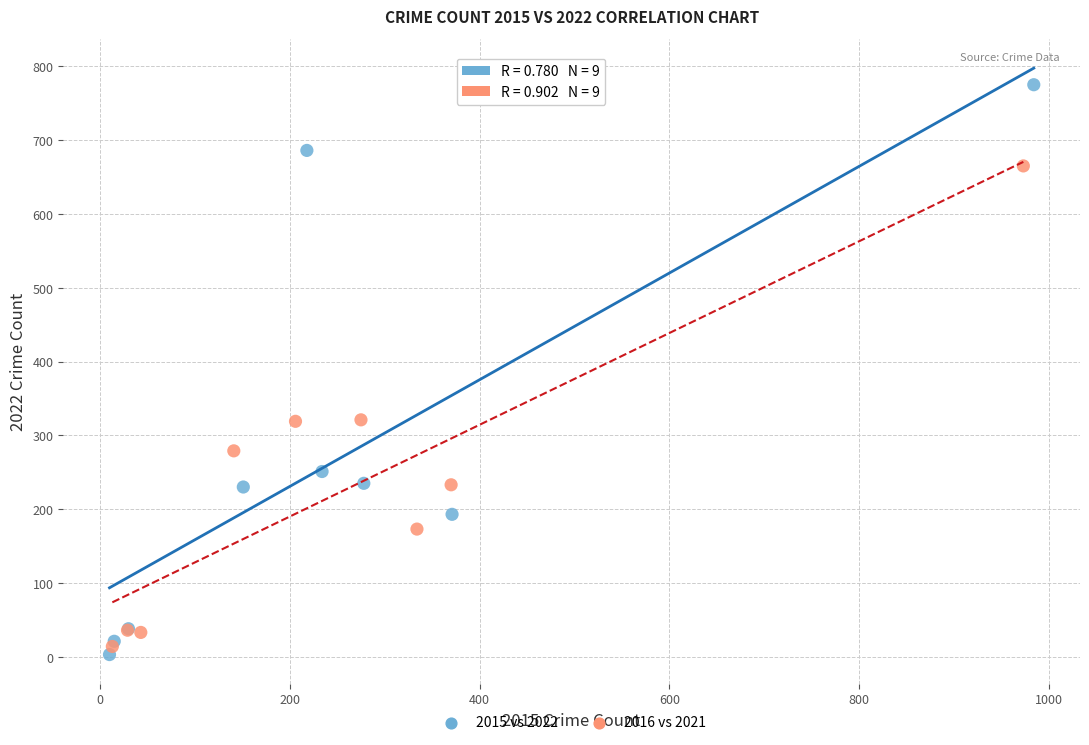

Which series has the widest spread of Y values?

2015 vs 2022